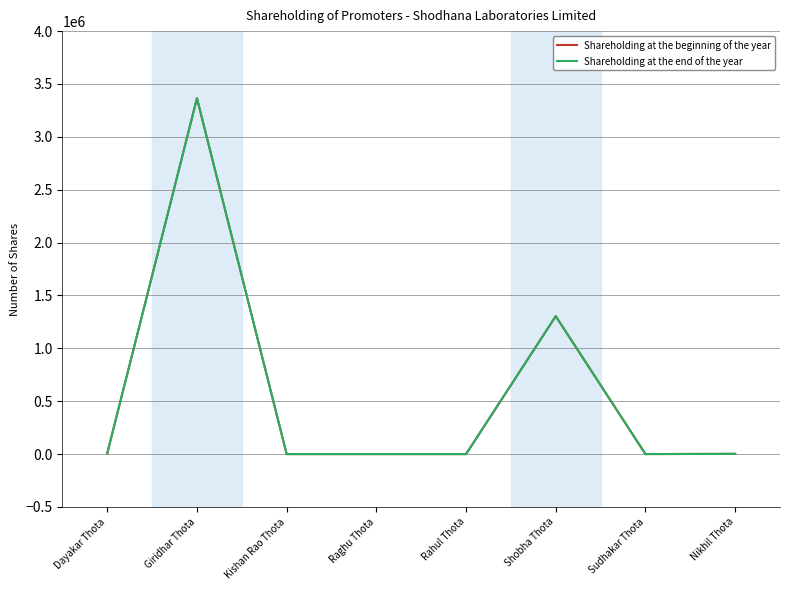

True or false: Shareholding at the beginning of the year has a value of 416 at Sudhakar Thota.

True